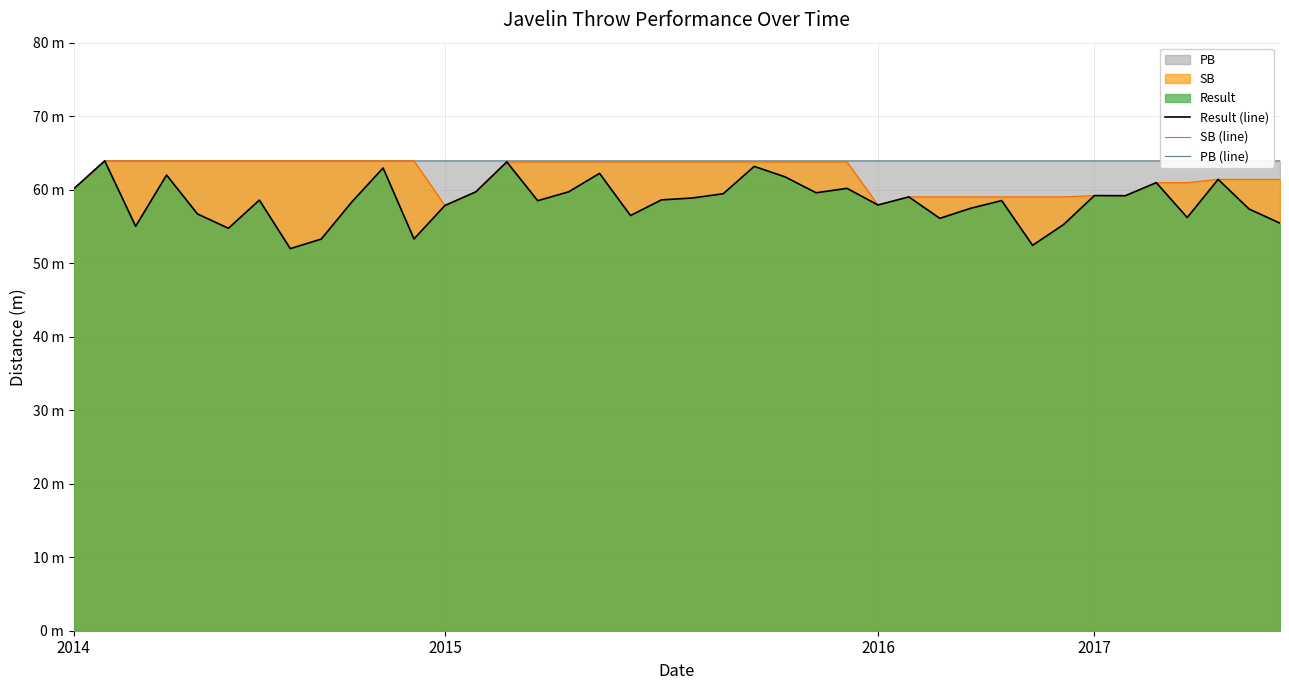

Which label corresponds to the largest value in the chart?

2015